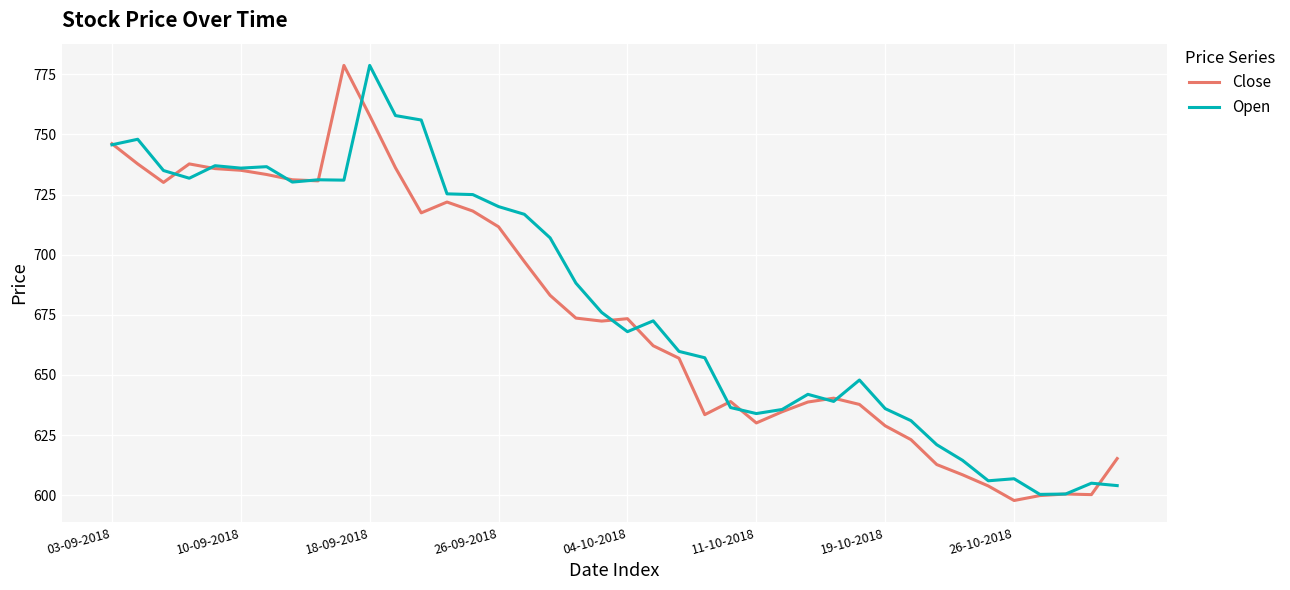

What is the maximum value for Open?

778.7